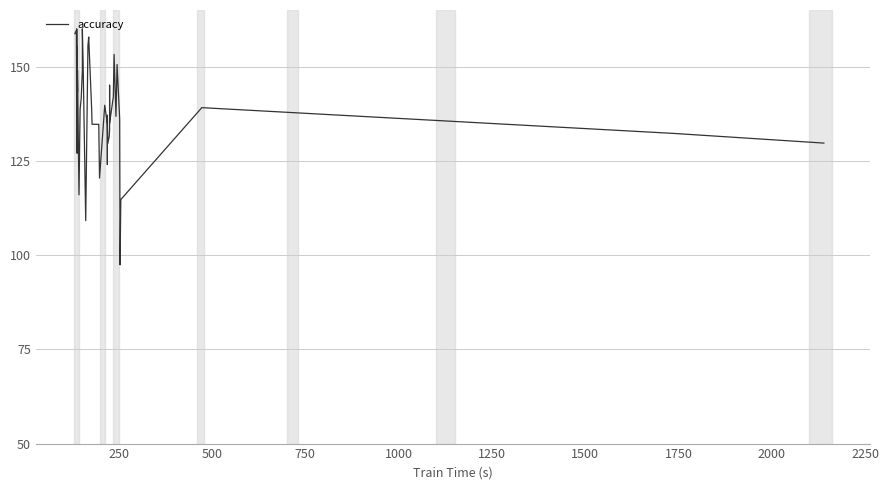

How many interior local peaks (higher than both neighbors) does the data have?

12